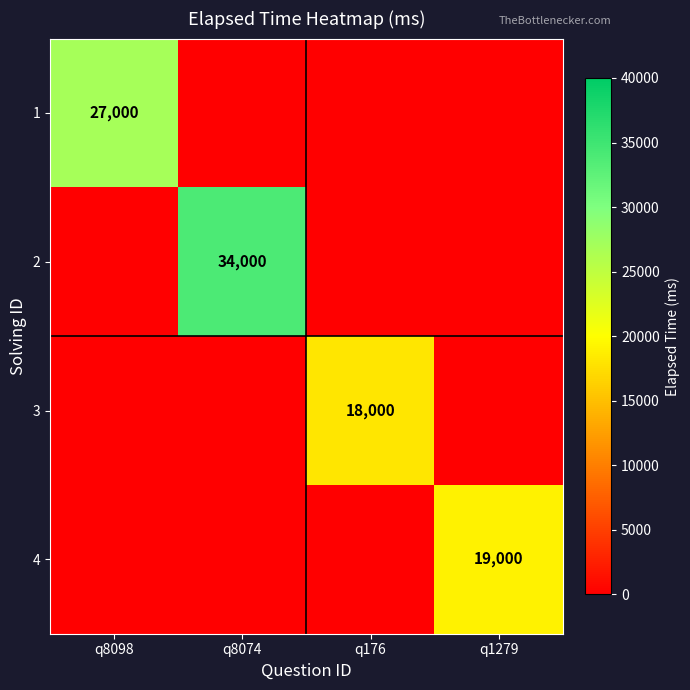

The value of 3 at q176 is 18000. True or false?

True